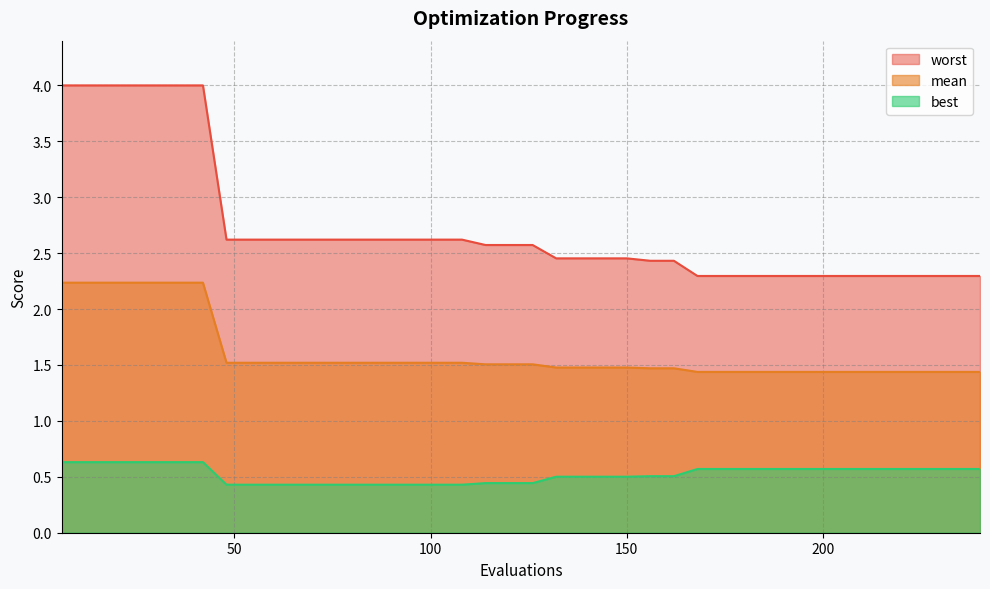

What is the maximum value shown in the chart?

4.0